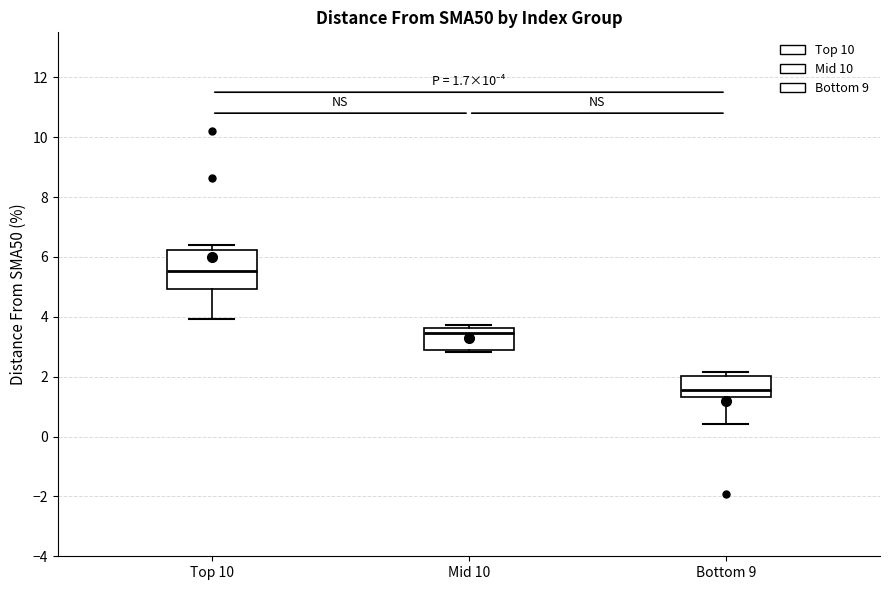

Which box has the lowest median line?

Bottom 9